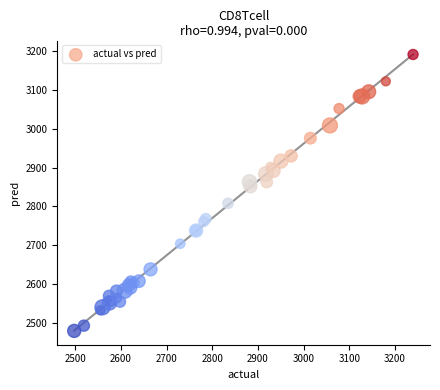

What Y value in the scatter plot is closest to 2835?

2851.6